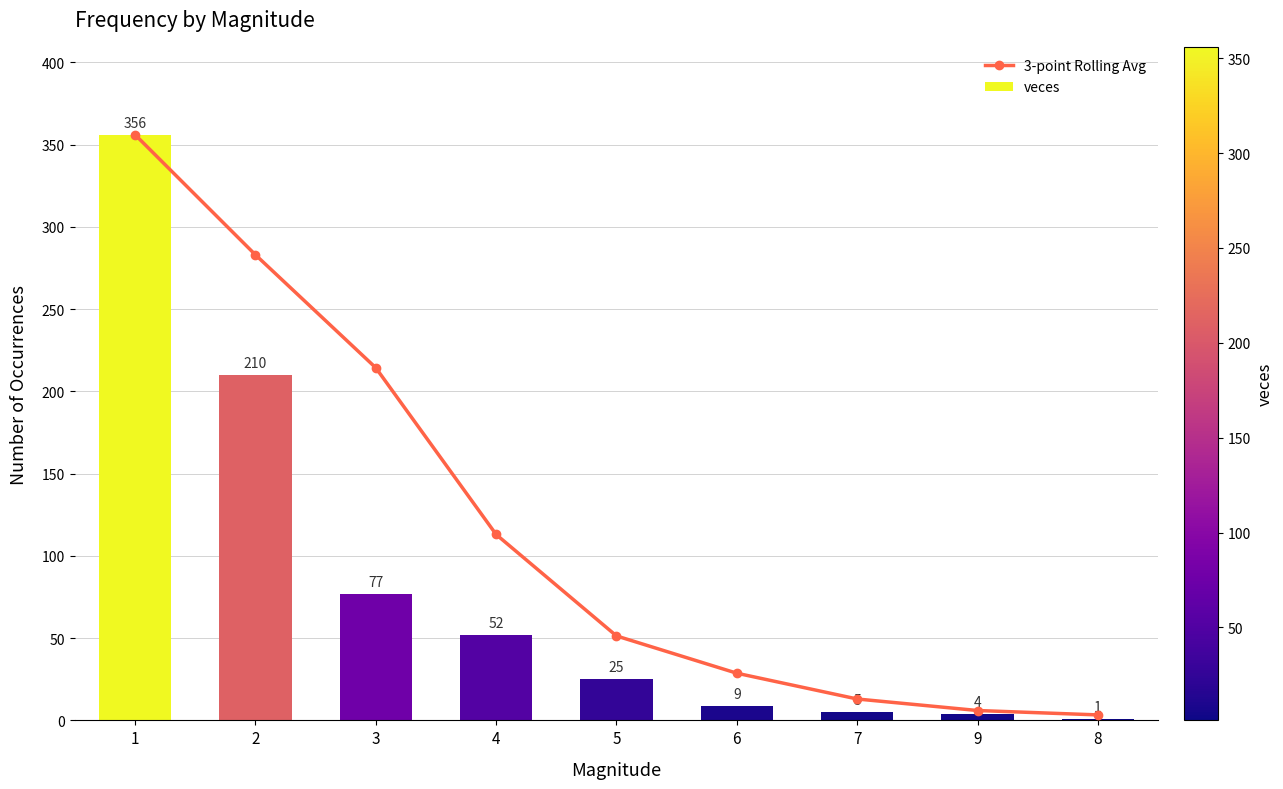

What is the sum of the 3-point Rolling Avg values at 3 and 7?

227.3